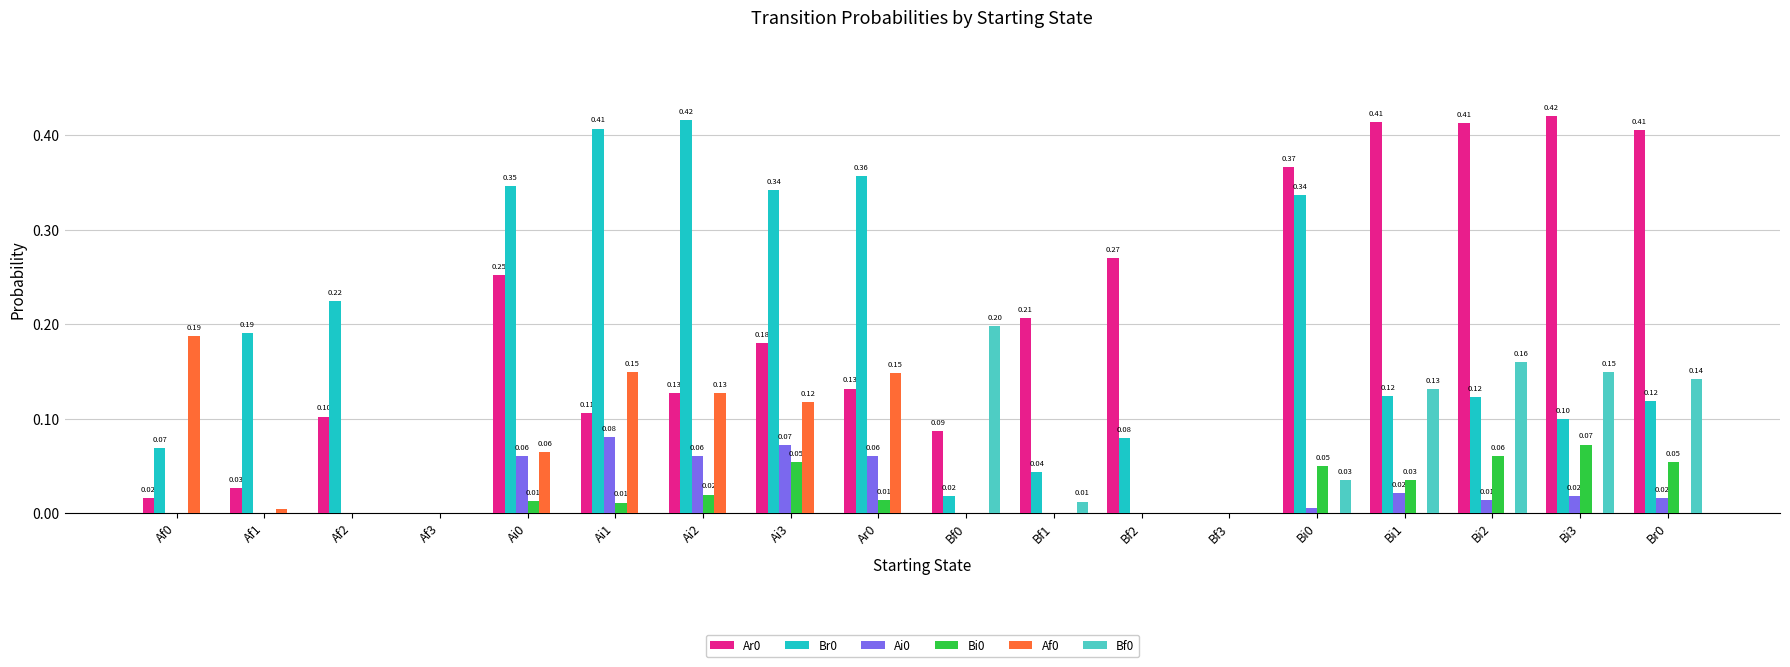

How many positive values does the Bi0 series have?

10